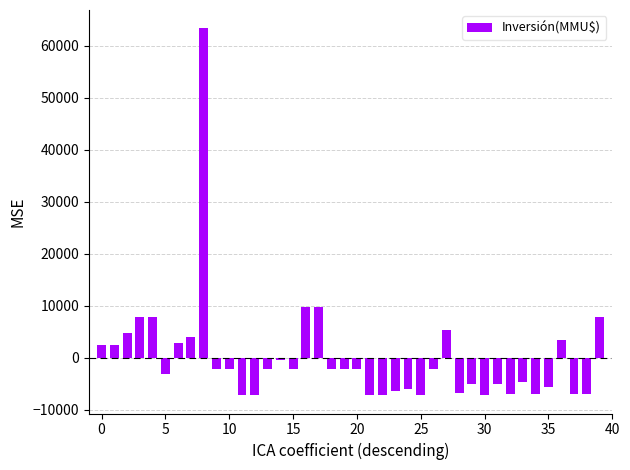

What is the value of the 26th bar from the left?

-7190.6